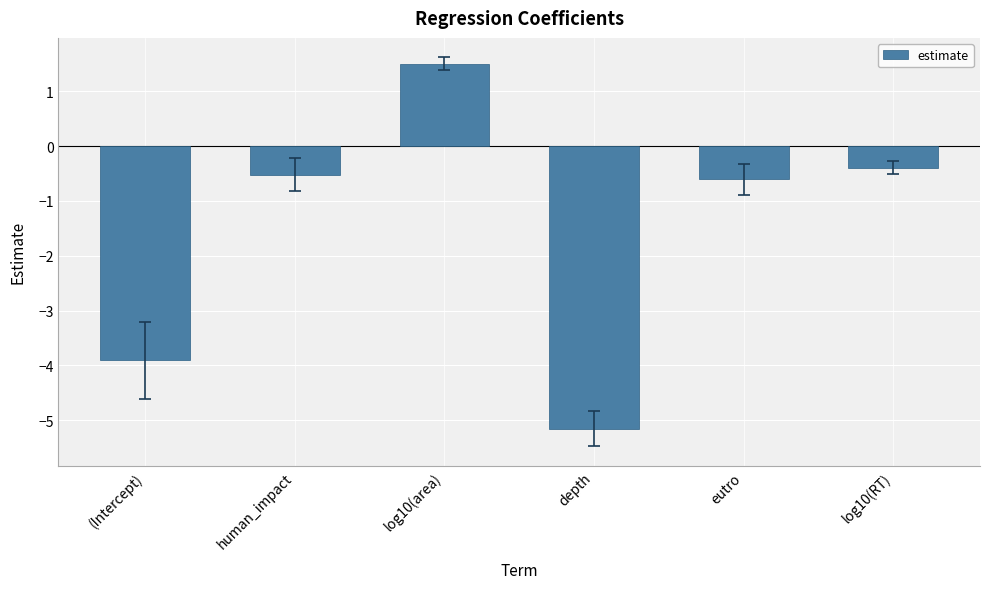

What is the change in value from (Intercept) to eutro?

+3.3